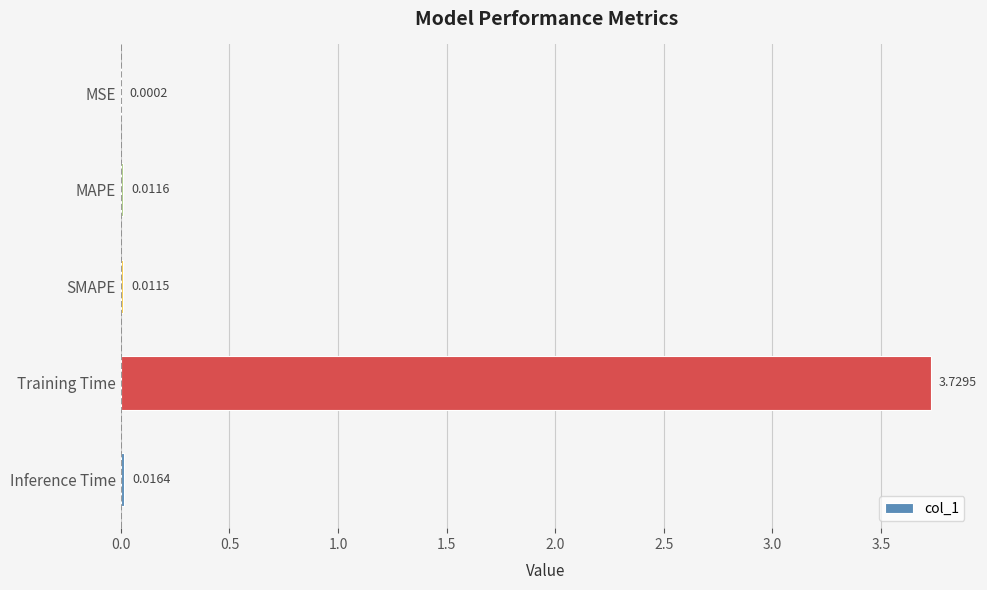

At which label is the value closest to 1?

Inference Time